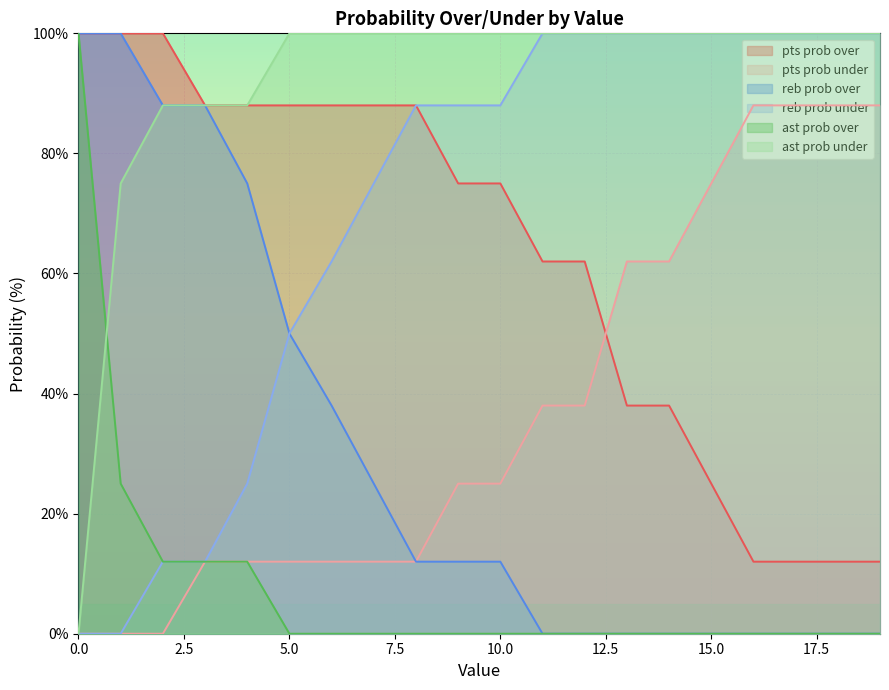

How many values in reb prob over are above zero?

11